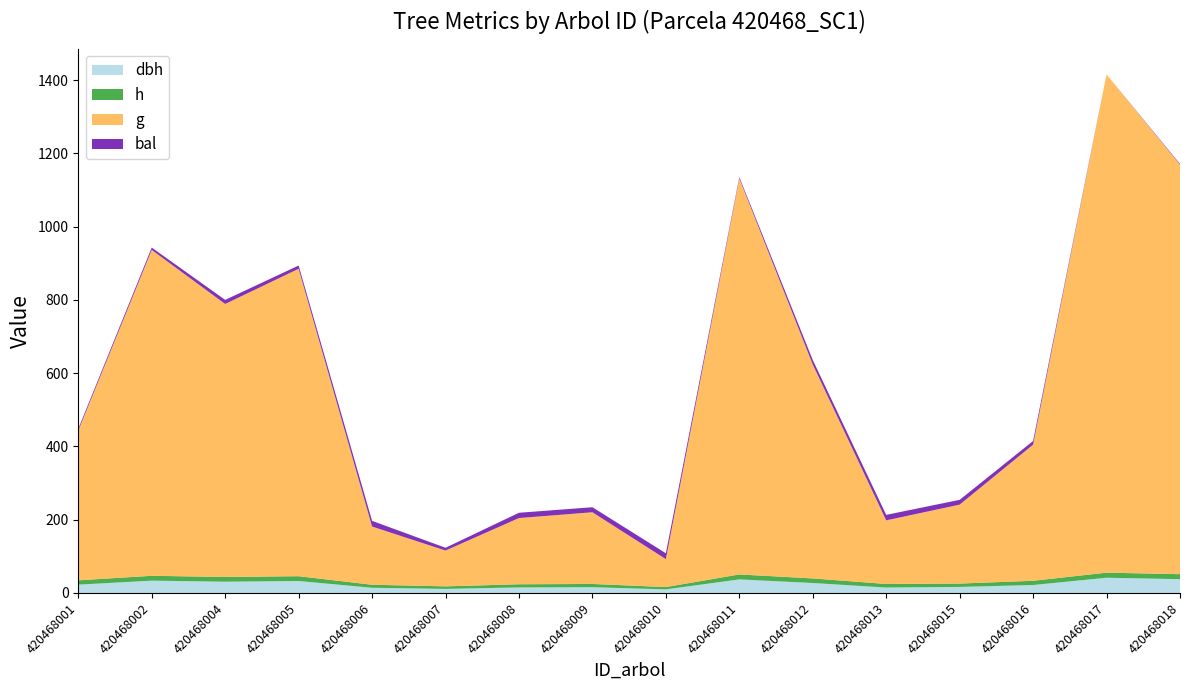

Reading left to right, transcribe all the data shown in this chart.

dbh: 22.8	33.7	30.8	32.7	14.2	11.2	15.2	15.8	9.8	37.1	27.3	14.9	16.6	21.8	41.6	37.7
h: 11.8	13.2	12.9	13.1	8.3	6.9	8.6	8.8	6.3	13.5	12.5	9.7	9.1	11.6	13.9	13.6
g: 408.6	889.6	745.2	839.2	158.9	97.8	180.8	195.7	76.2	1081.1	584.0	173.6	215.5	371.6	1359.9	1118.0
bal: 5.0	6.3	11.2	8.8	15.5	7.6	14.4	13.8	16.0	3.5	12.3	15.0	13.1	10.0	0.0	1.9